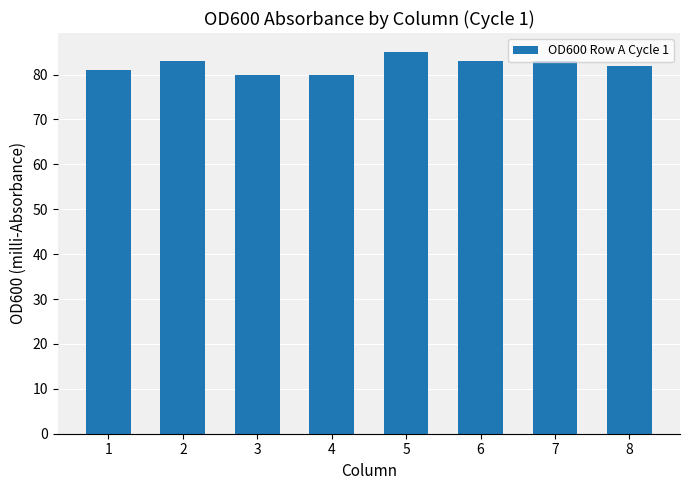

What is the maximum value shown in the chart?

85